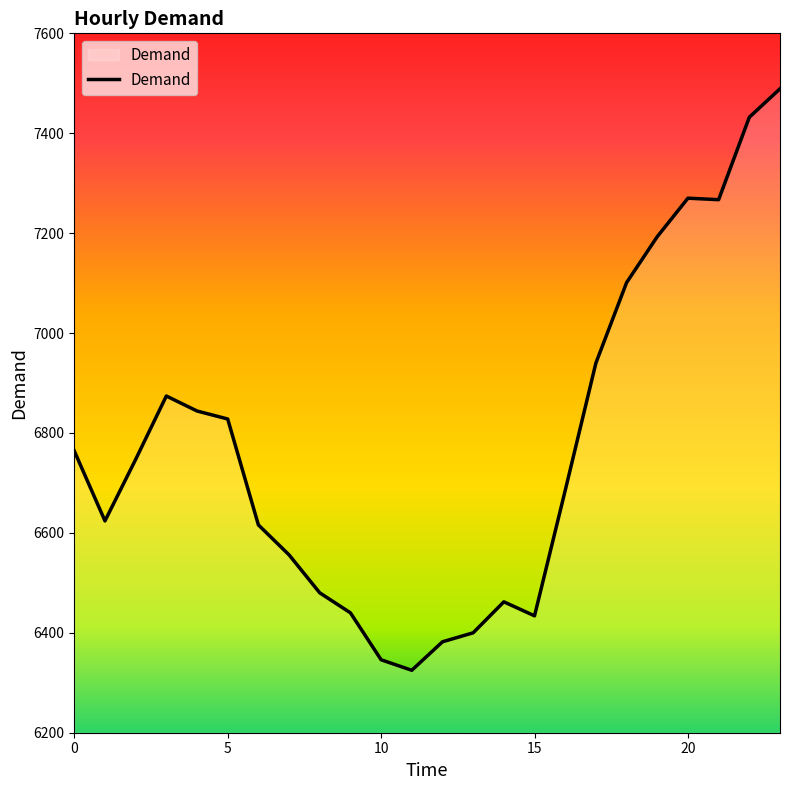

What is the minimum value shown in the chart?

6325